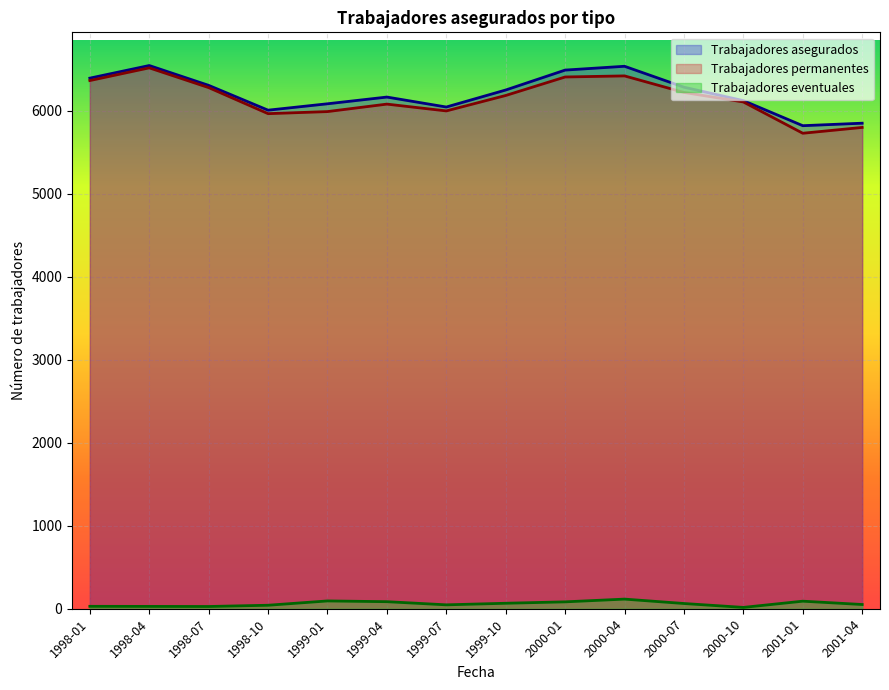

What are all the series names shown in the legend?

Trabajadores asegurados, Trabajadores permanentes, Trabajadores eventuales